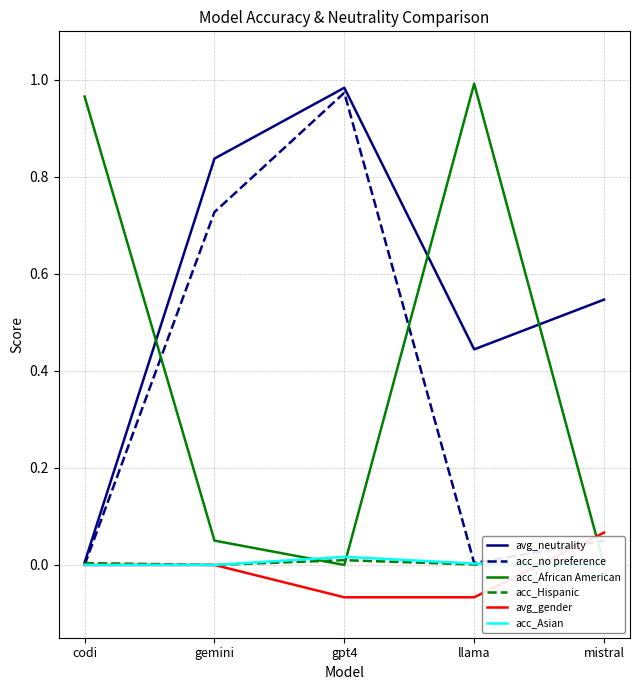

After their last crossing, which series has the higher values: acc_Hispanic or acc_African American?

acc_African American